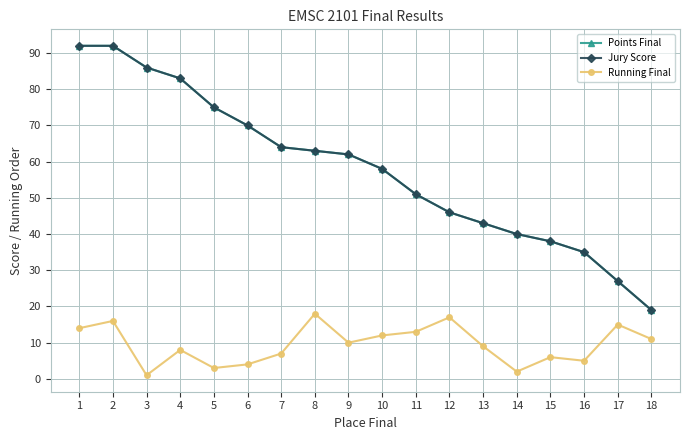

Which has a higher value, 11 or 13?

11